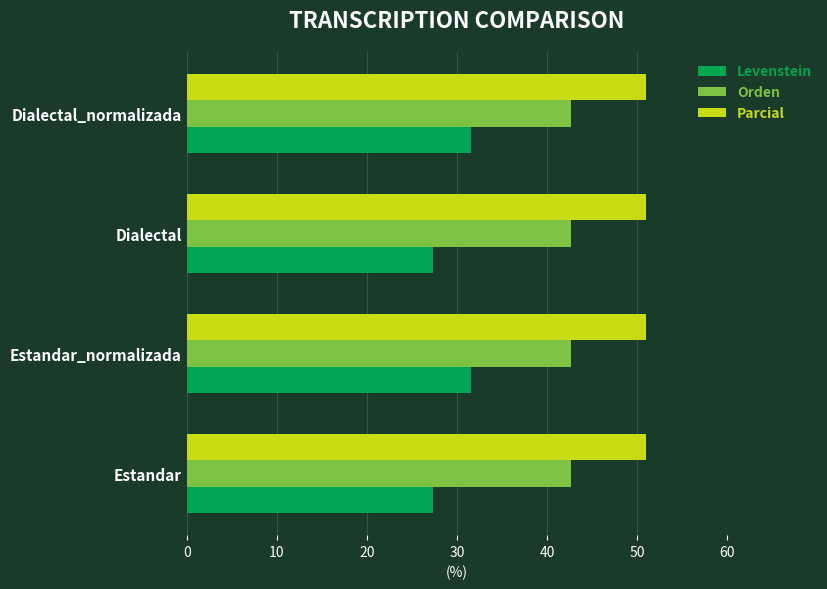

What is the spread (max minus min) of values at Dialectal_normalizada?

19.4